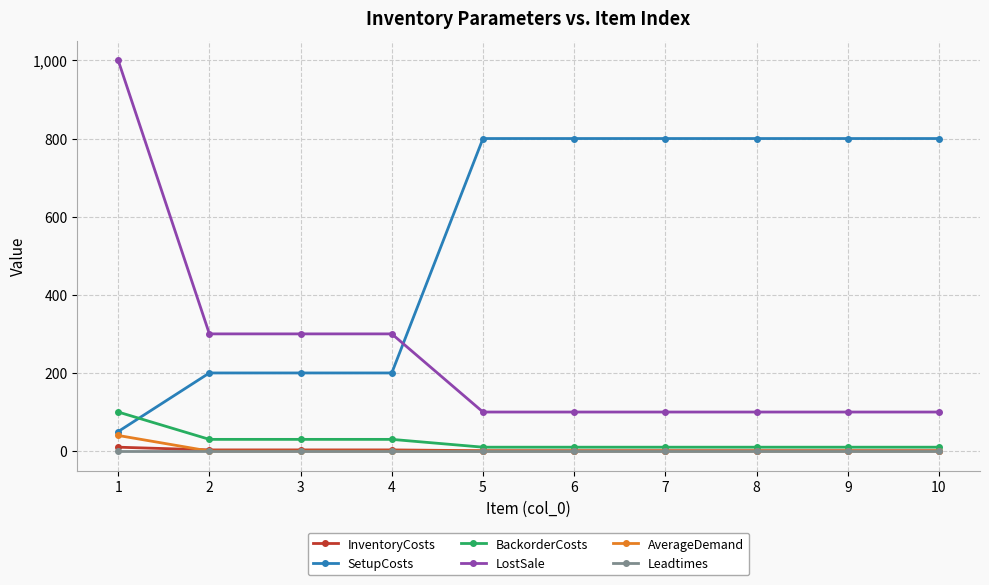

What is the highest value of the AverageDemand series?

40